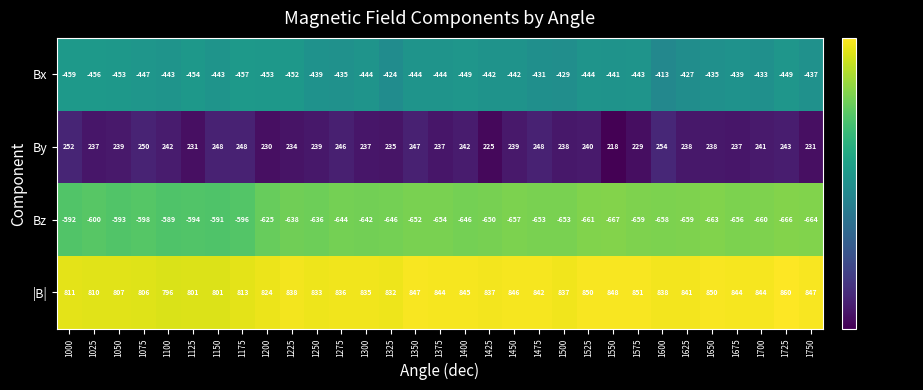

True or false: By has a value of 234 at 1225.

True